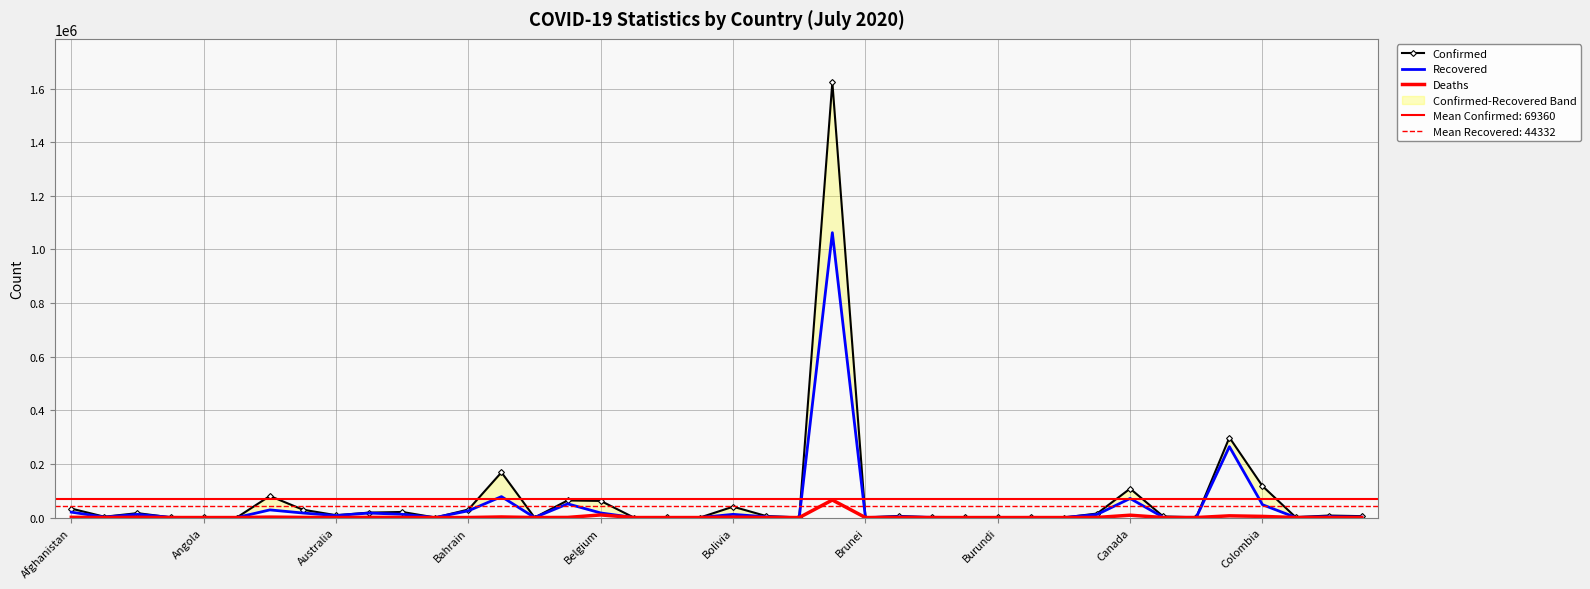

What is the approximate value of Confirmed at Australia, to the nearest 10?

16400